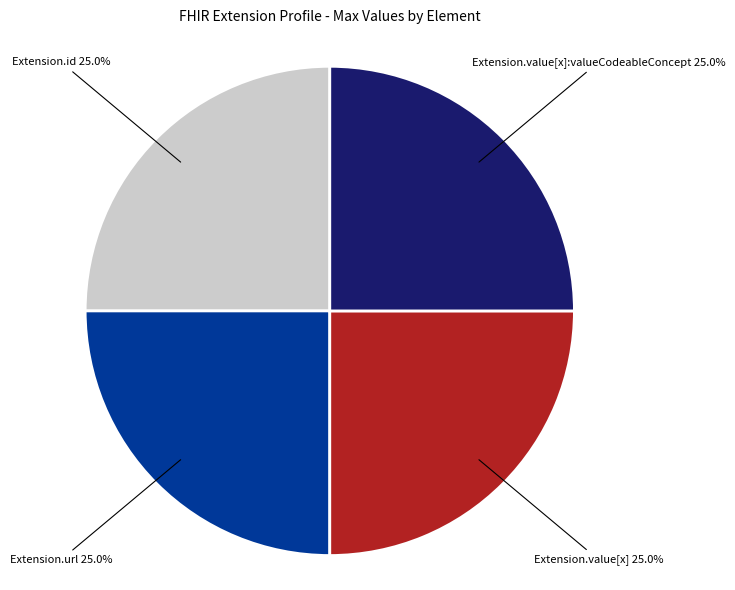

Is there any slice that represents more than half of the pie?

No